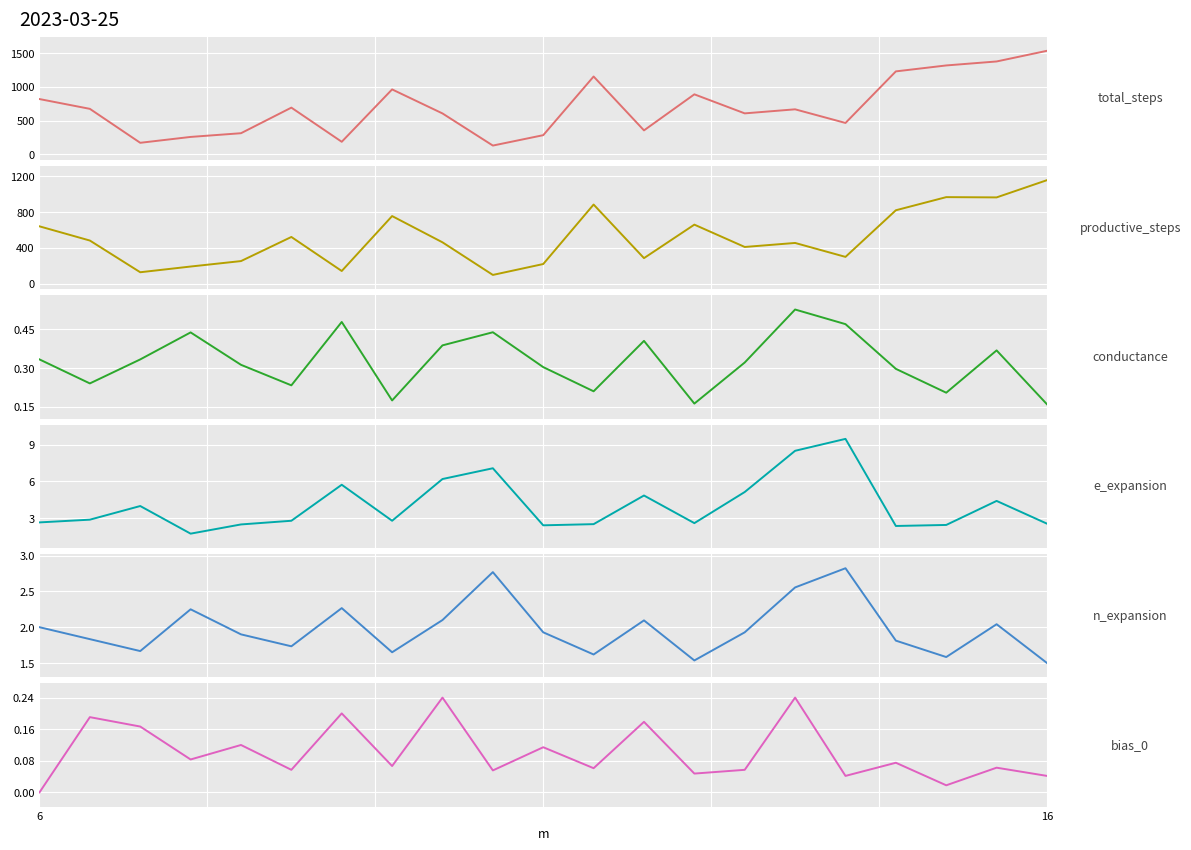

Which series has the widest spread of values?

total_steps